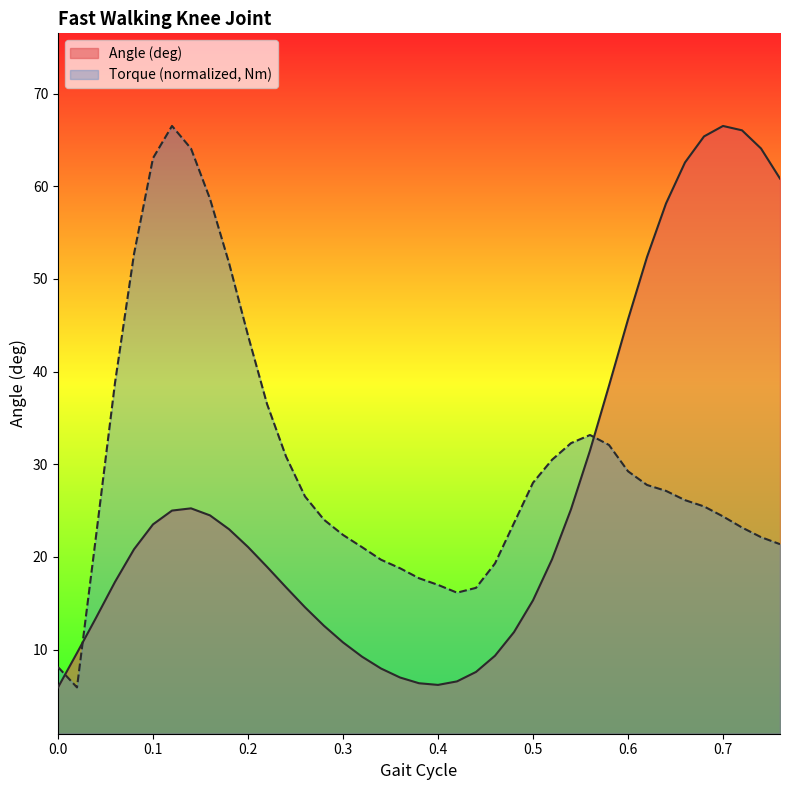

What is the label of the 10th point from the left?

0.18